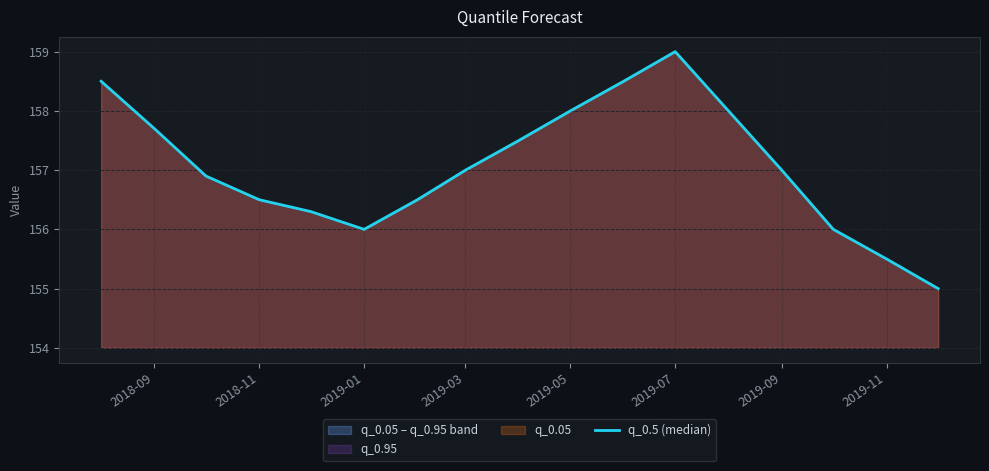

What is the average value?

157.1